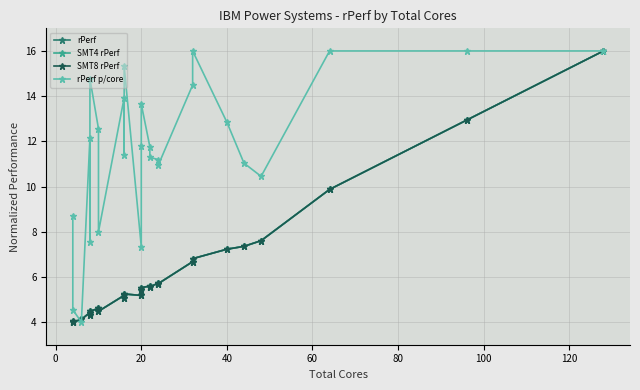

Reading left to right, what are all the values shown in this chart?

rPerf: 4.0	4.0	4.1	4.4	4.3	4.5	4.6	4.5	5.2	5.1	5.2	5.2	5.4	5.5	5.6	5.6	5.7	5.7	6.7	6.8	7.2	7.4	7.6	9.9	12.9	16.0
SMT4 rPerf: 4.0	4.0	4.1	4.4	4.3	4.5	4.6	4.5	5.2	5.1	5.2	5.2	5.4	5.5	5.6	5.6	5.7	5.7	6.7	6.8	7.2	7.4	7.6	9.9	12.9	16.0
SMT8 rPerf: 4.0	4.0	4.1	4.4	4.3	4.5	4.6	4.5	5.2	5.1	5.2	5.2	5.4	5.5	5.6	5.6	5.7	5.7	6.7	6.8	7.2	7.4	7.6	9.9	12.9	16.0
rPerf p/core: 8.7	4.5	4.0	12.2	7.6	14.8	12.6	8.0	13.9	11.4	15.3	7.3	11.8	13.7	11.8	11.3	11.2	11.0	14.5	16.0	12.8	11.0	10.5	16.0	16.0	16.0